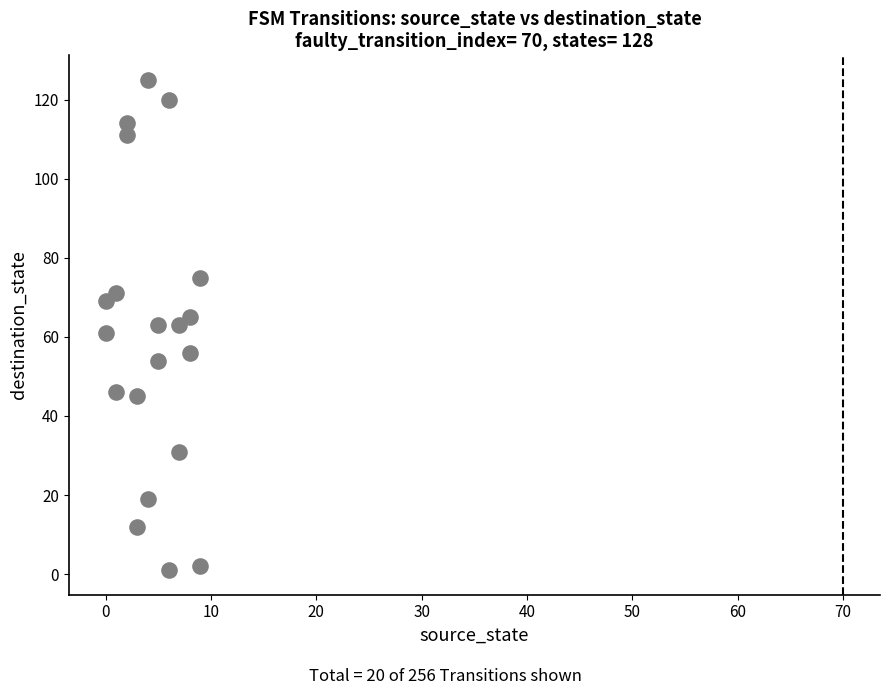

What is the range of Y values (max minus min)?

124